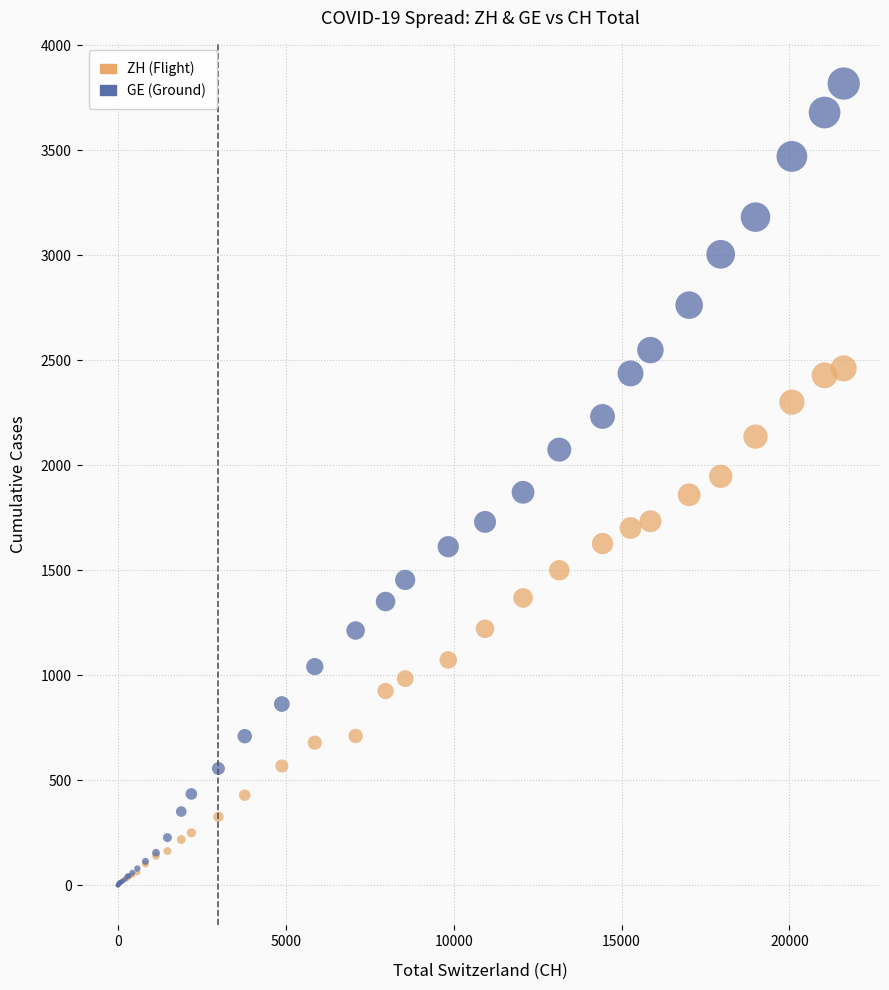

Which series reaches the maximum Y coordinate?

GE (Ground)